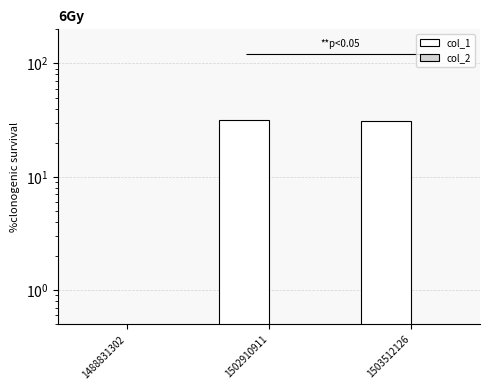

Count the number of categories in the chart.

3